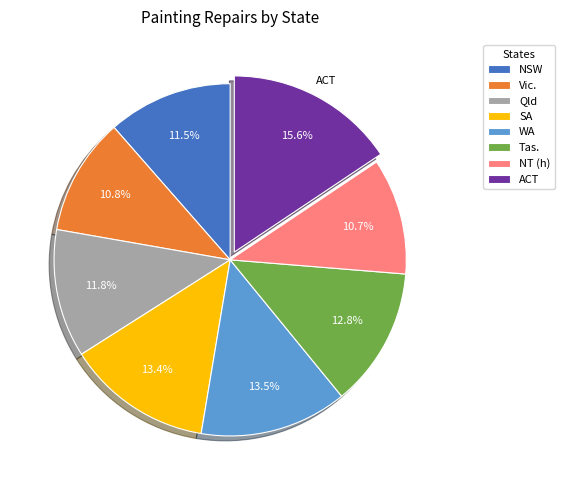

To the nearest percent, what is the combined percentage of NT (h) and Vic.?

21%